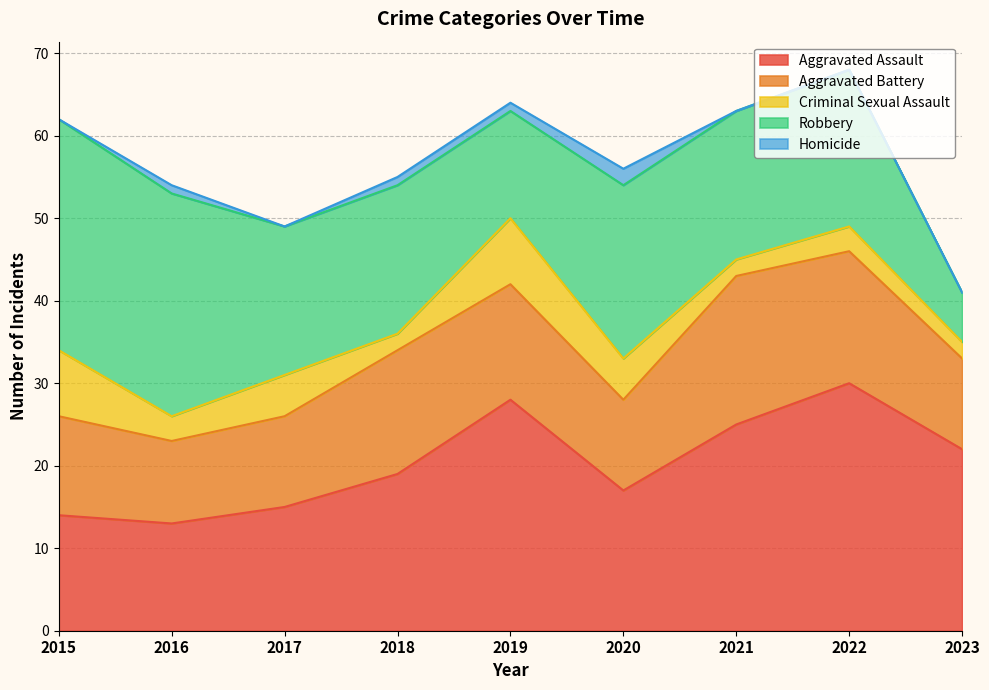

True or false: Aggravated Battery and Robbery intersect in this chart.

True